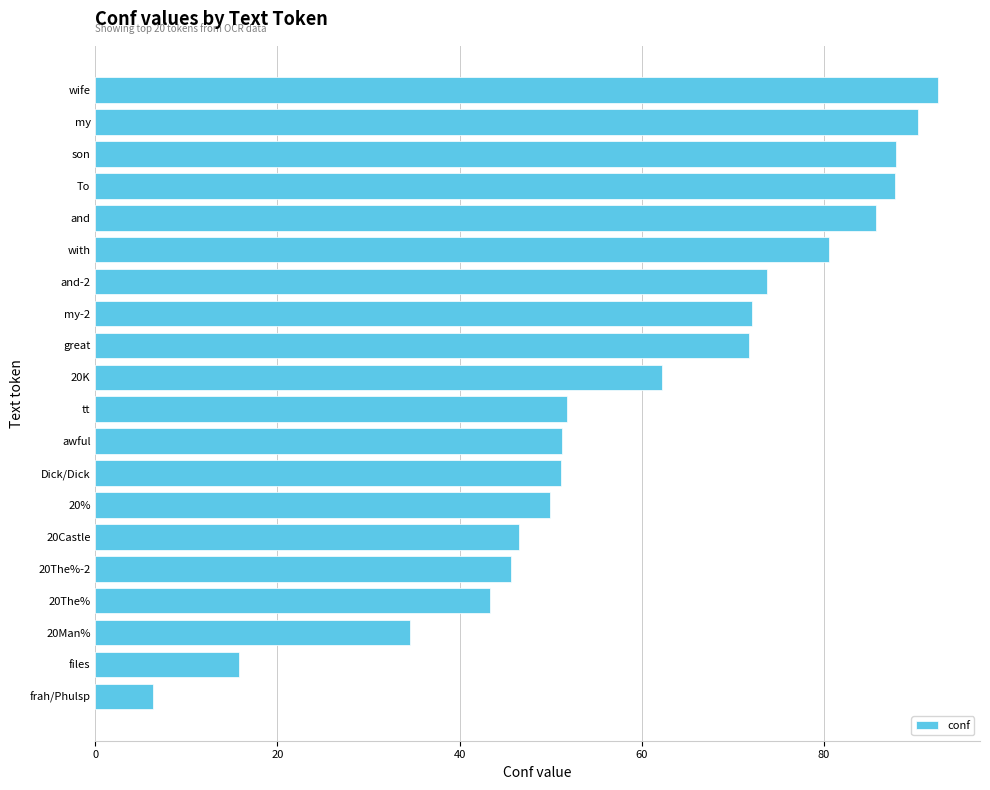

True or false: the data shows 35.6 at son.

False